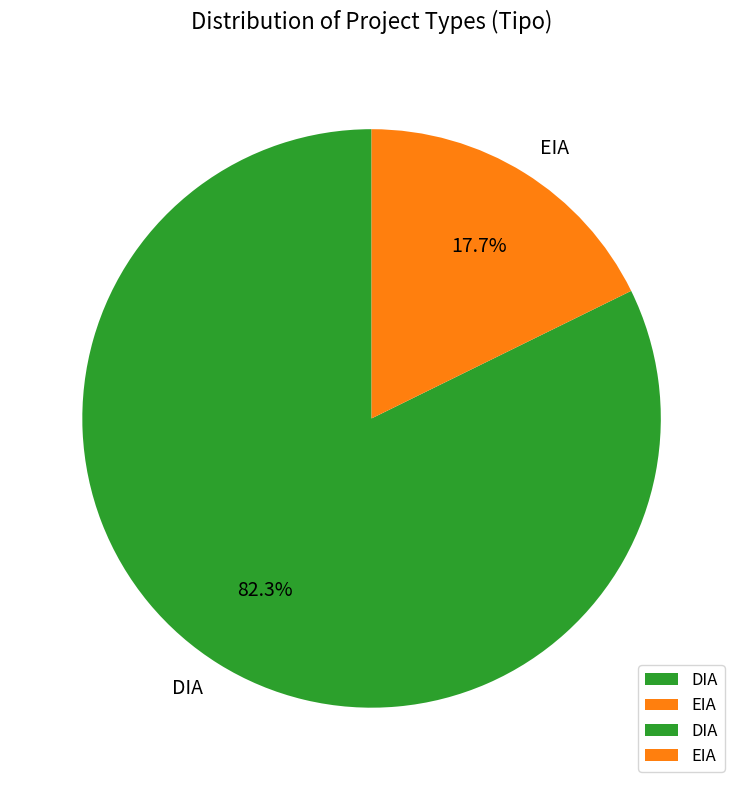

How many slices are in this pie chart?

2